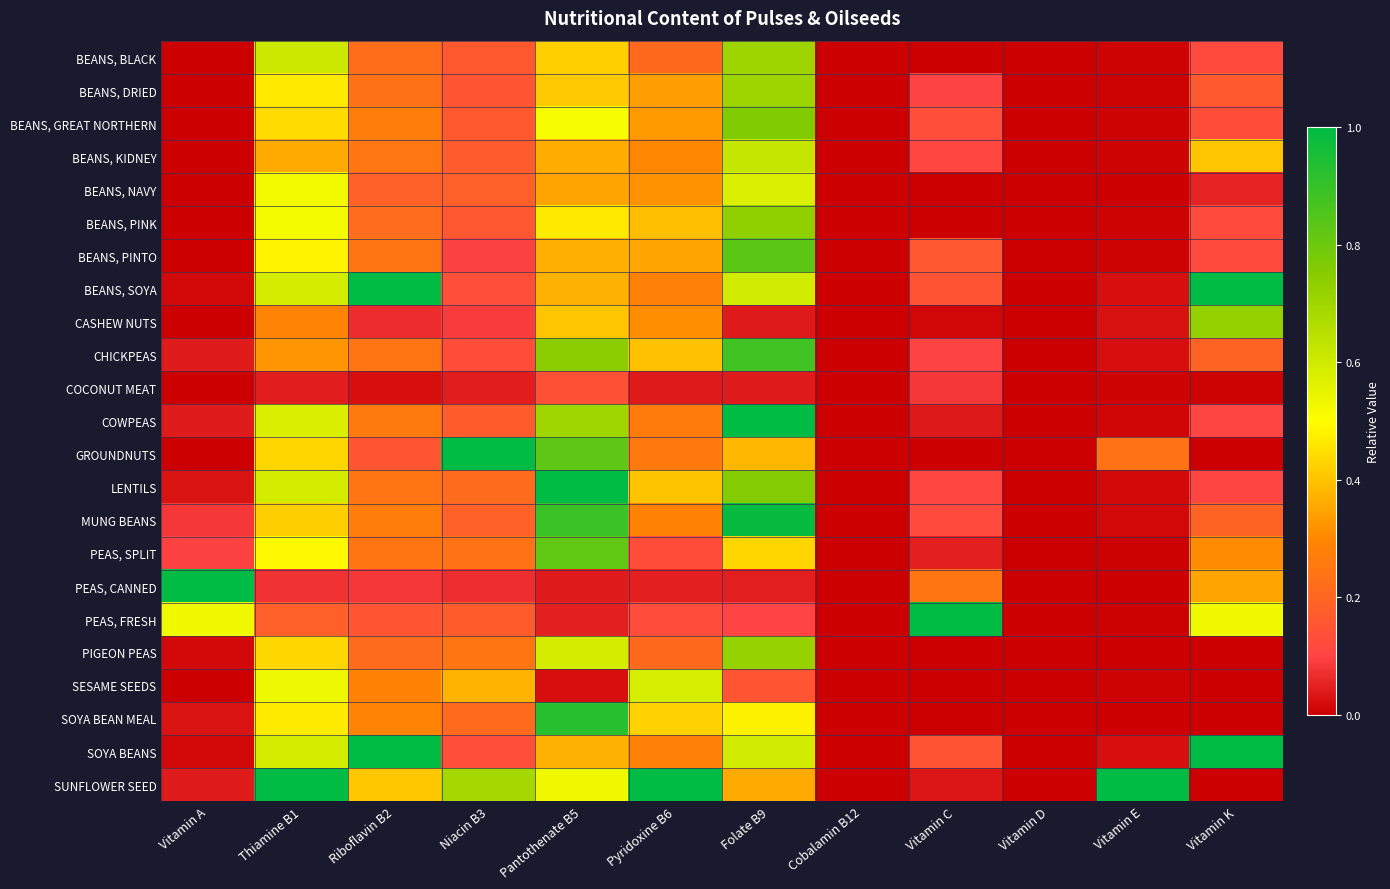

At Vitamin A, list the series in order from smallest to largest.

BEANS, BLACK, BEANS, DRIED, BEANS, GREAT NORTHERN, BEANS, KIDNEY, BEANS, NAVY, BEANS, PINK, BEANS, PINTO, CASHEW NUTS, COCONUT MEAT, GROUNDNUTS, SESAME SEEDS, BEANS, SOYA, PIGEON PEAS, SOYA BEANS, LENTILS, SOYA BEAN MEAL, CHICKPEAS, COWPEAS, SUNFLOWER SEED, MUNG BEANS, PEAS, SPLIT, PEAS, FRESH, PEAS, CANNED